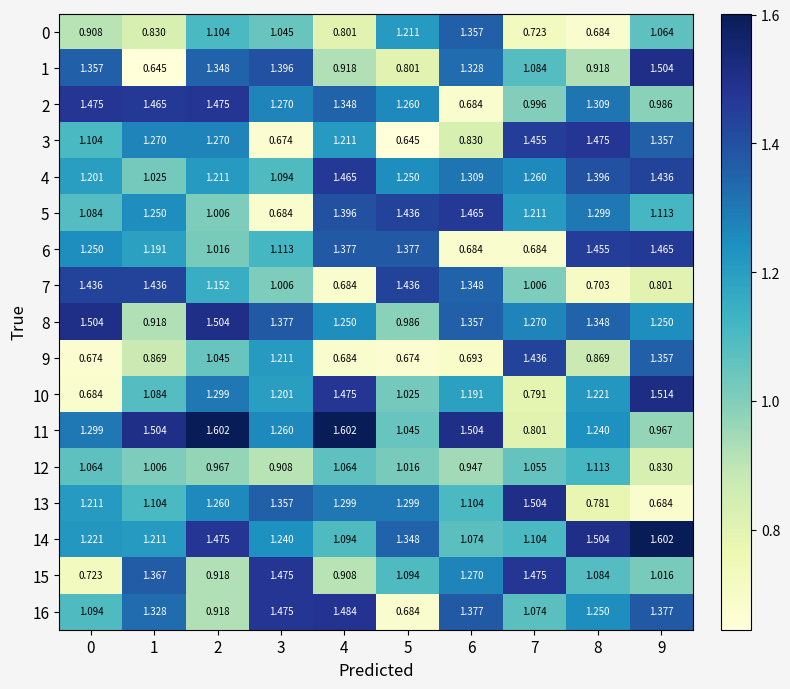

What is the difference between the highest and lowest values at 8?

0.8